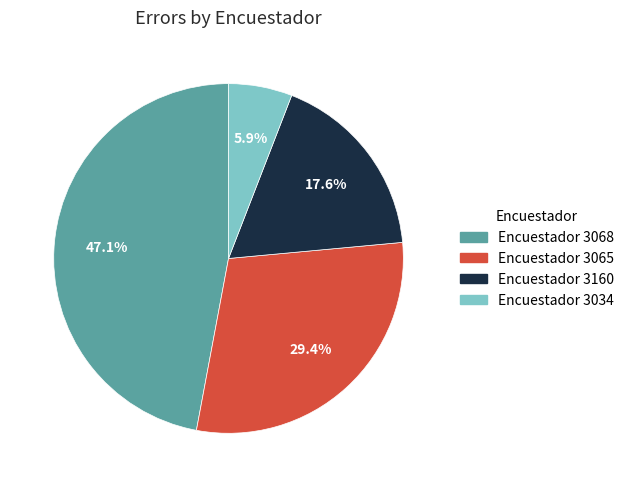

Does any single category account for the majority?

No